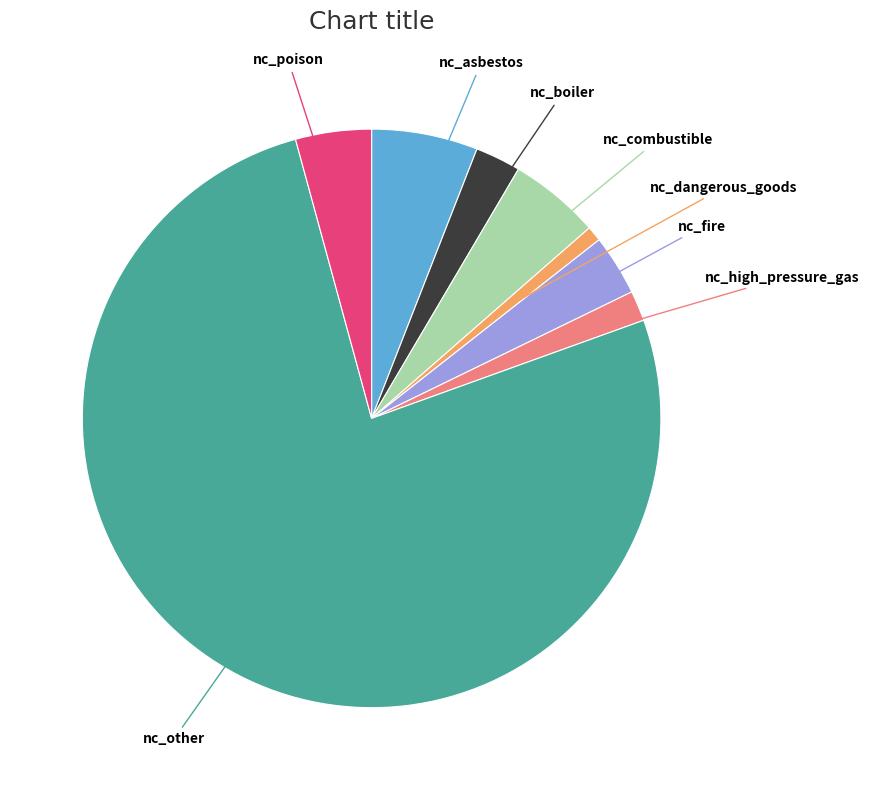

Is nc_other the majority of the pie?

Yes